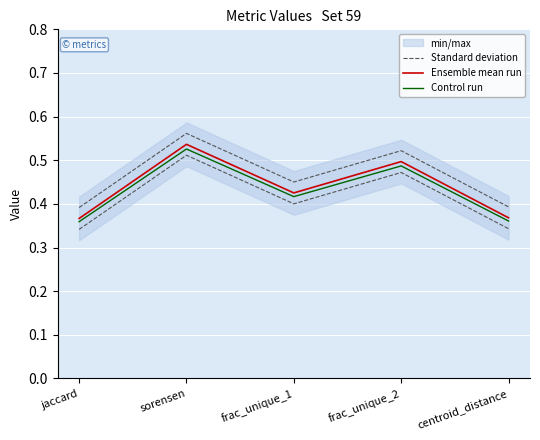

What is the label of the 4th point from the right?

sorensen